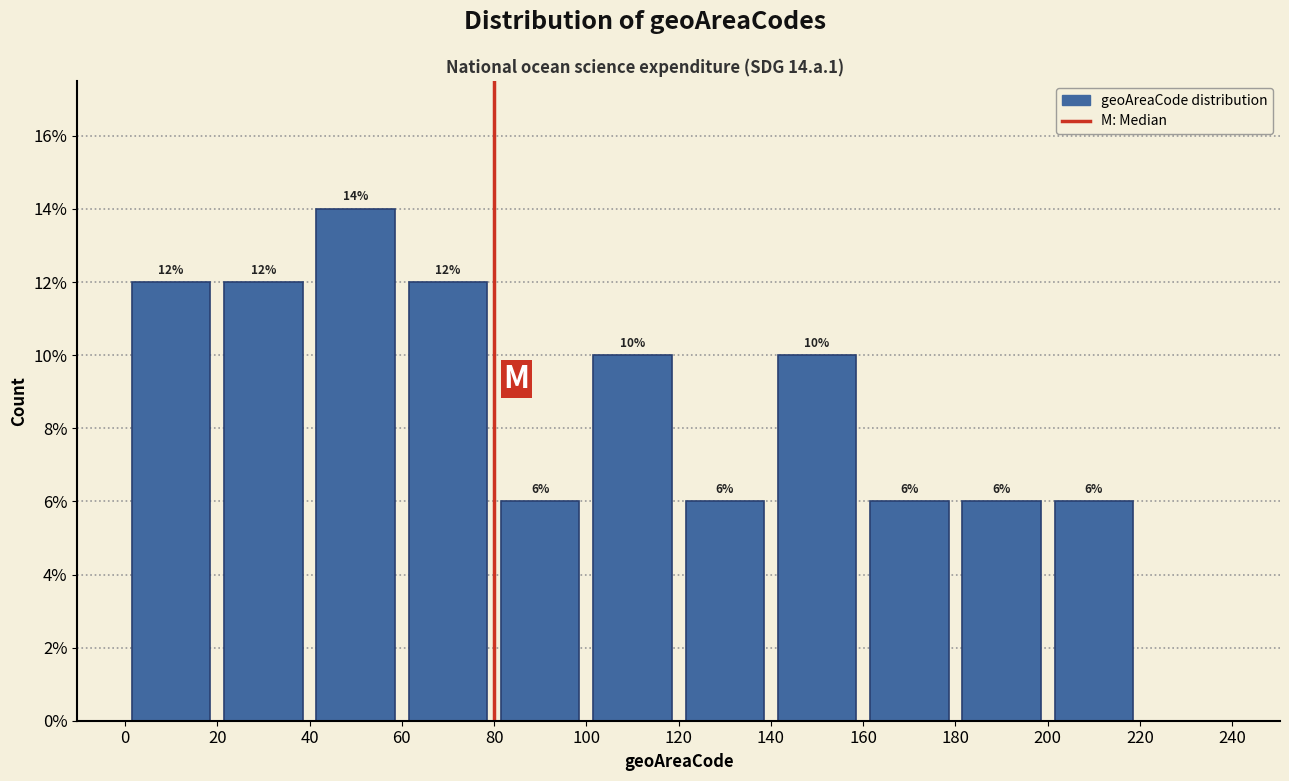

Which range on the x-axis has the tallest bar?

40 to 60